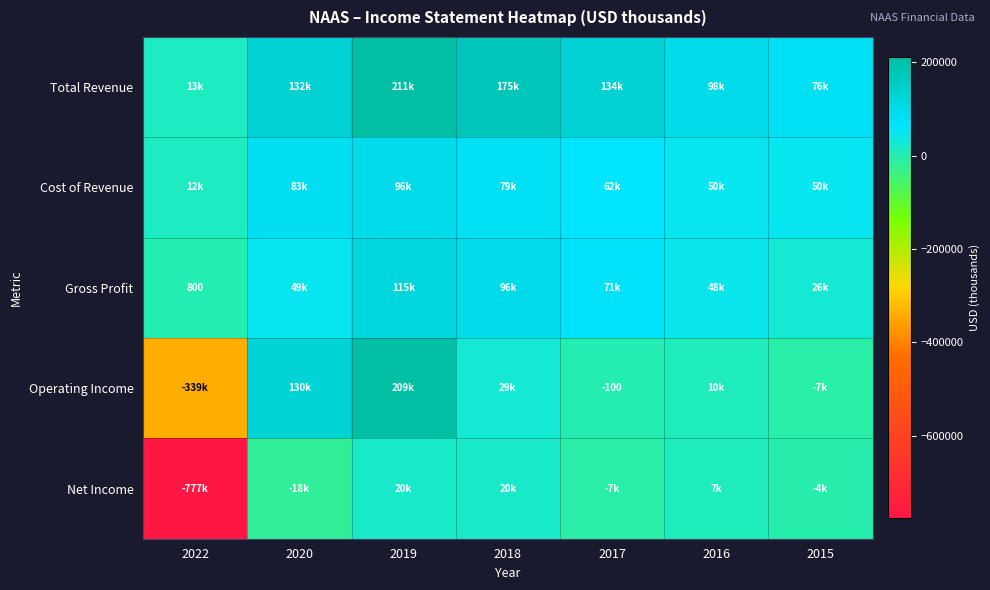

Which category has the highest value in the Total Revenue series?

2019